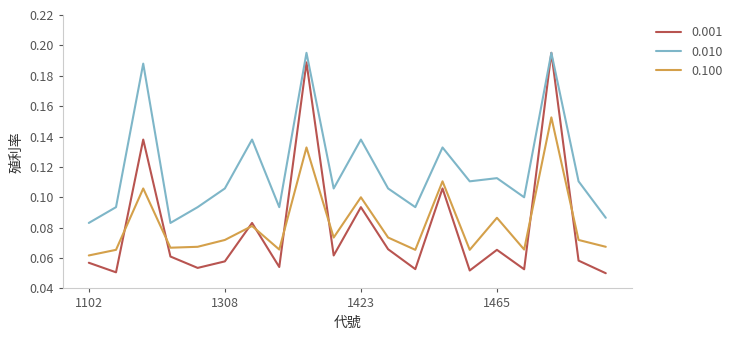

Count the number of data series in this chart.

3